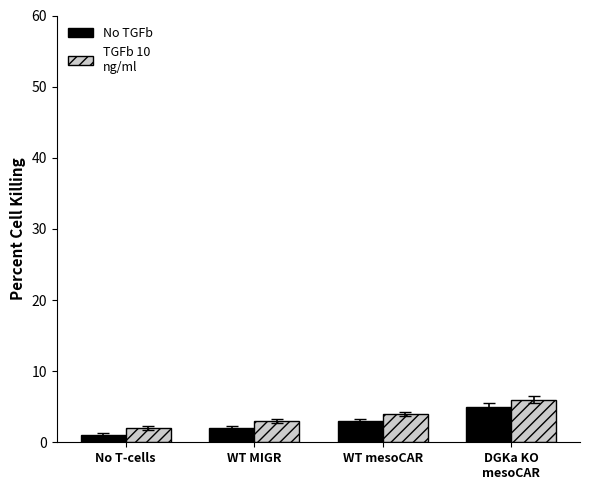

What is the highest value of the TGFb 10 ng/ml series?

6